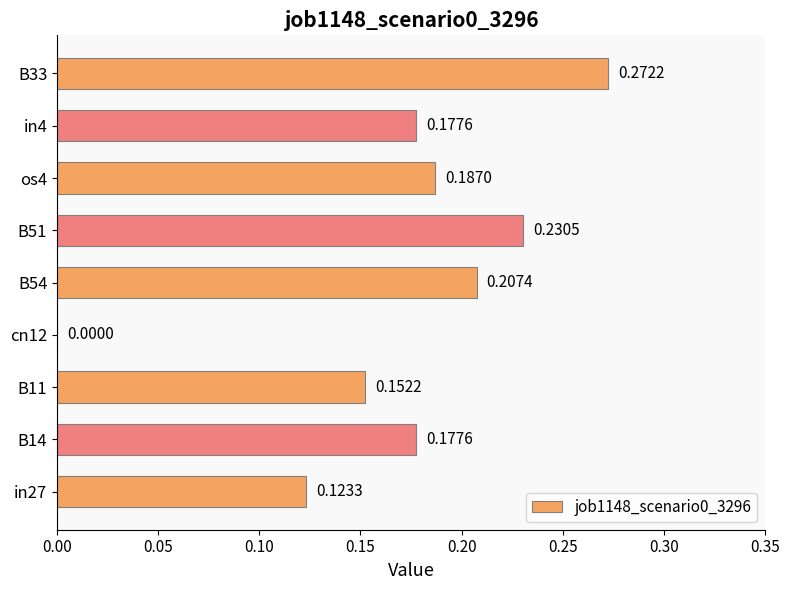

How many values are between 0 and 1?

9